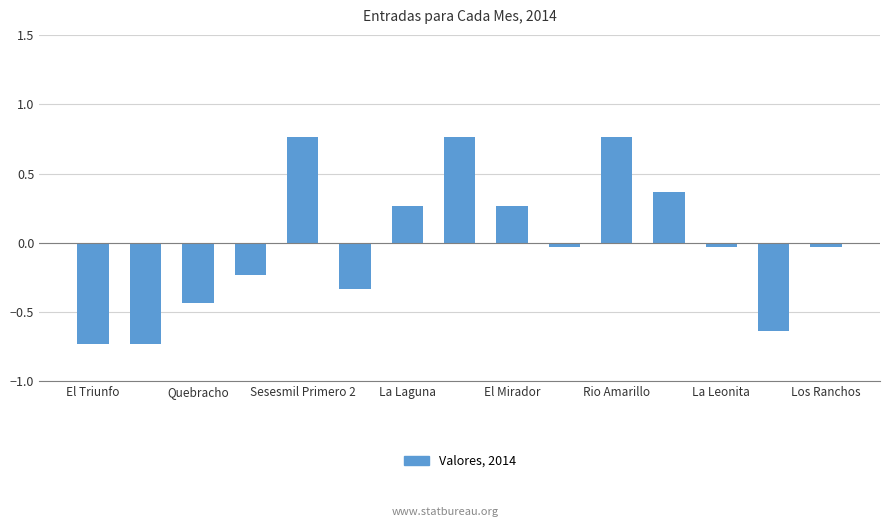

What is the difference between the maximum and minimum values?

1.5